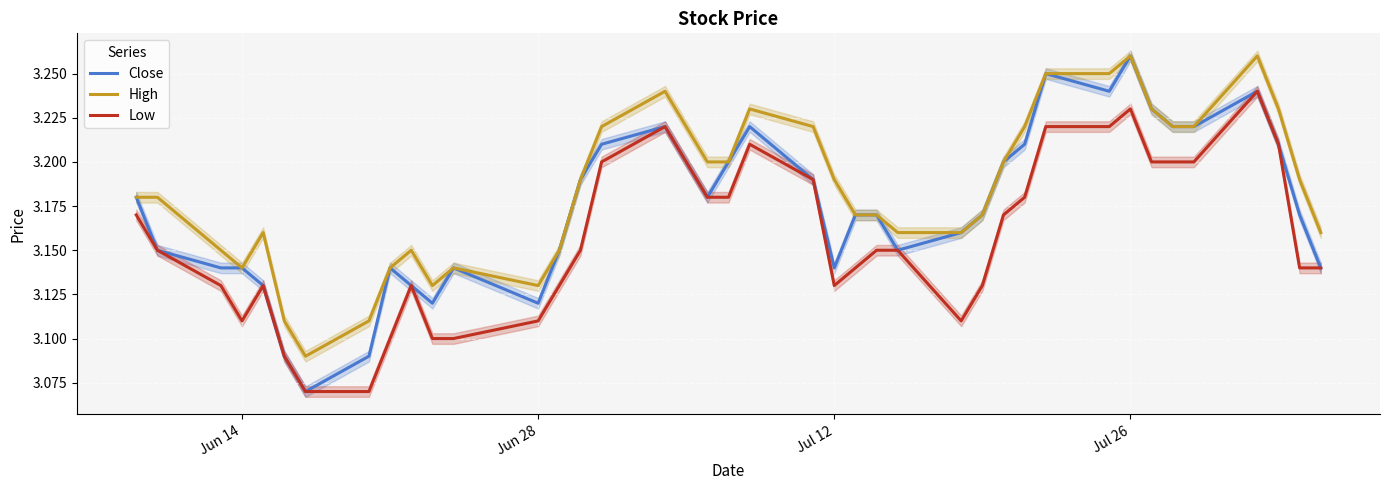

True or false: Close has a value of 1.2 at Jun 14.

False